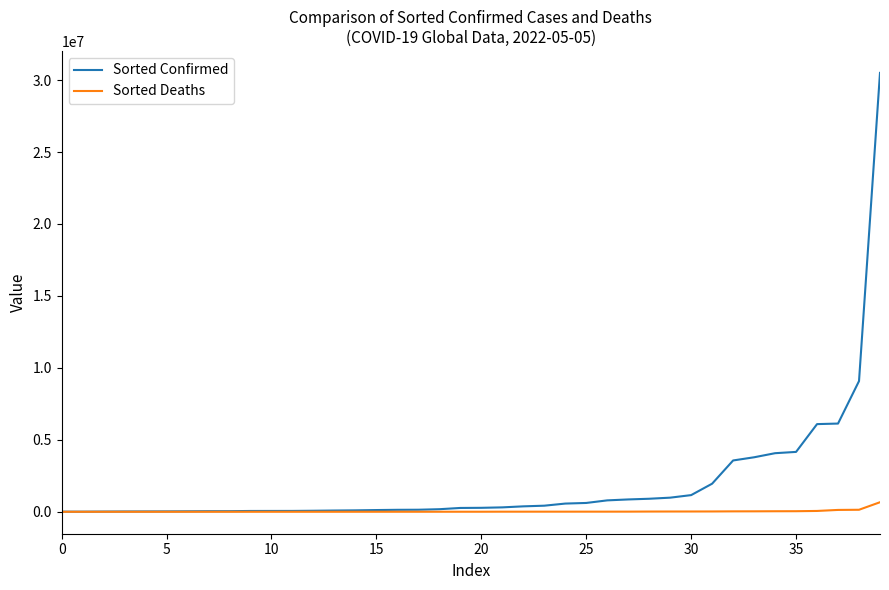

Rank the series by their maximum value, from highest to lowest.

Sorted Confirmed, Sorted Deaths